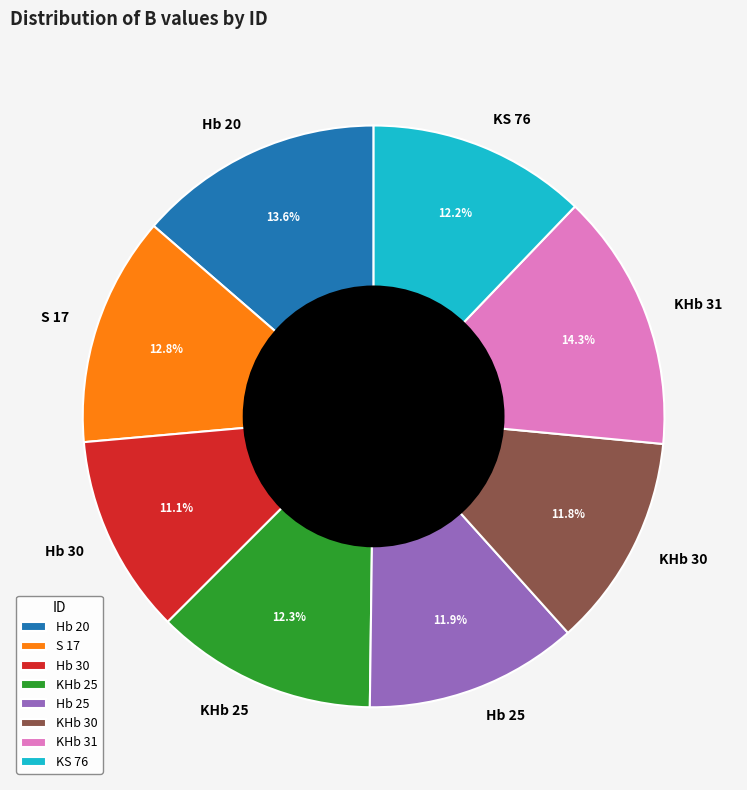

Is the sum of KHb 30 and KHb 31 greater than half?

No